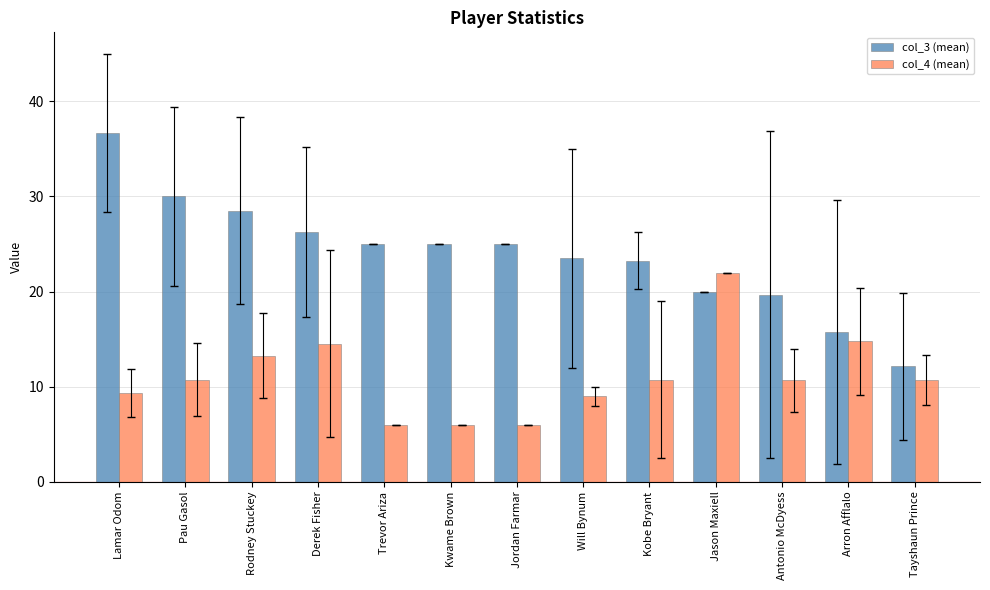

List the series in order of their peak value, lowest first.

col_4 (mean), col_3 (mean)